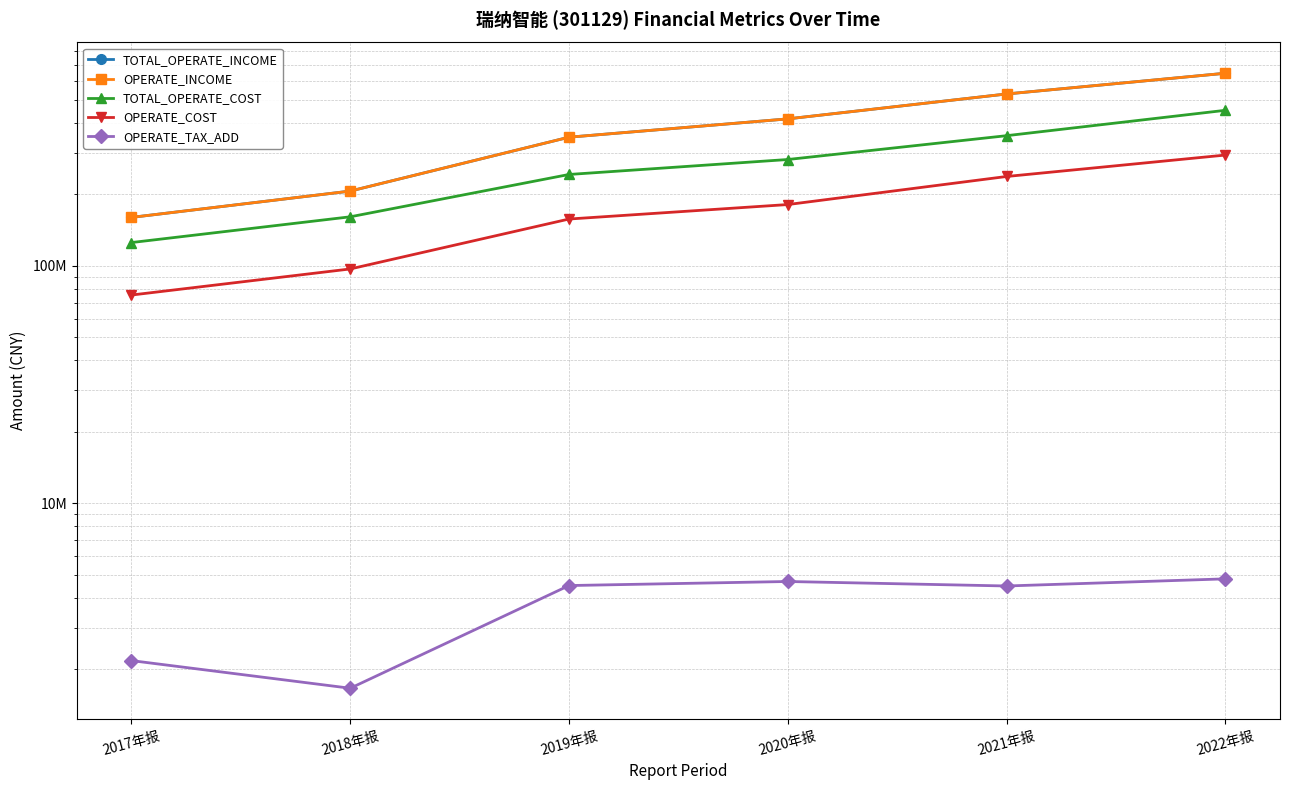

How many lines are shown in the chart?

5